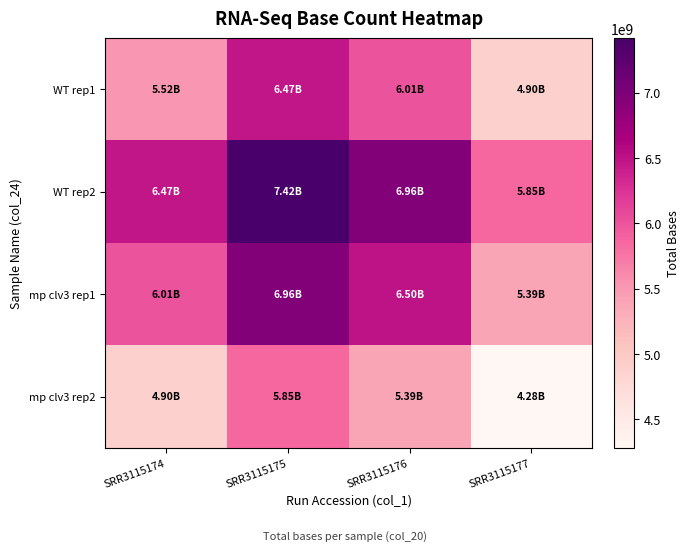

Rank the series by their maximum value, from highest to lowest.

WT rep2, mp clv3 rep1, WT rep1, mp clv3 rep2